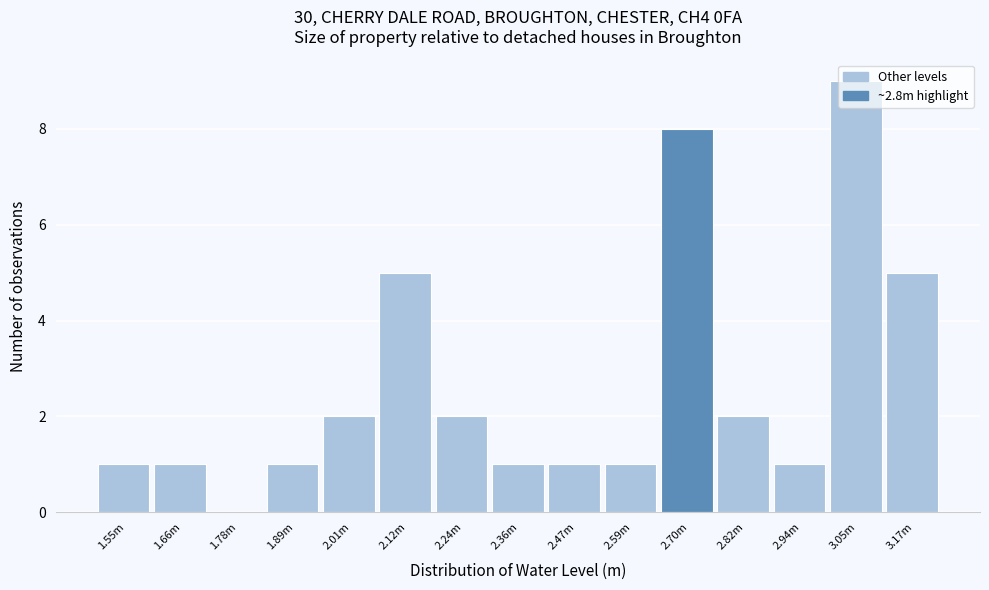

What is the maximum value shown in the chart?

9